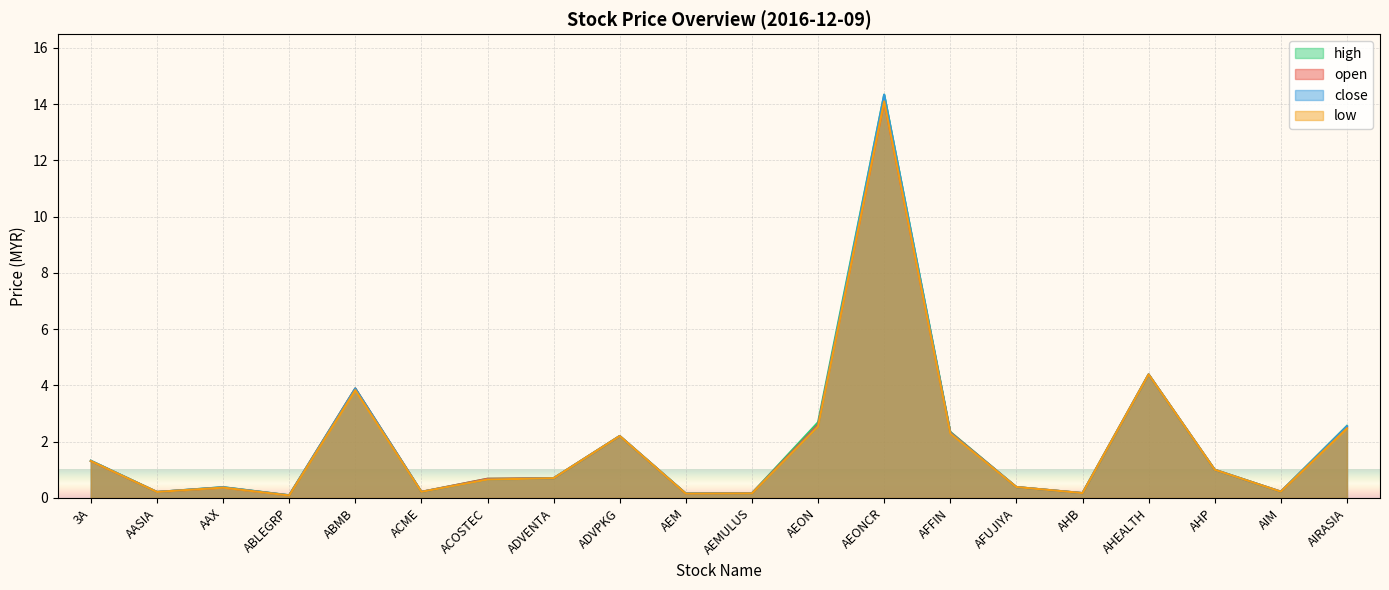

At which label is low closest to 7?

AHEALTH